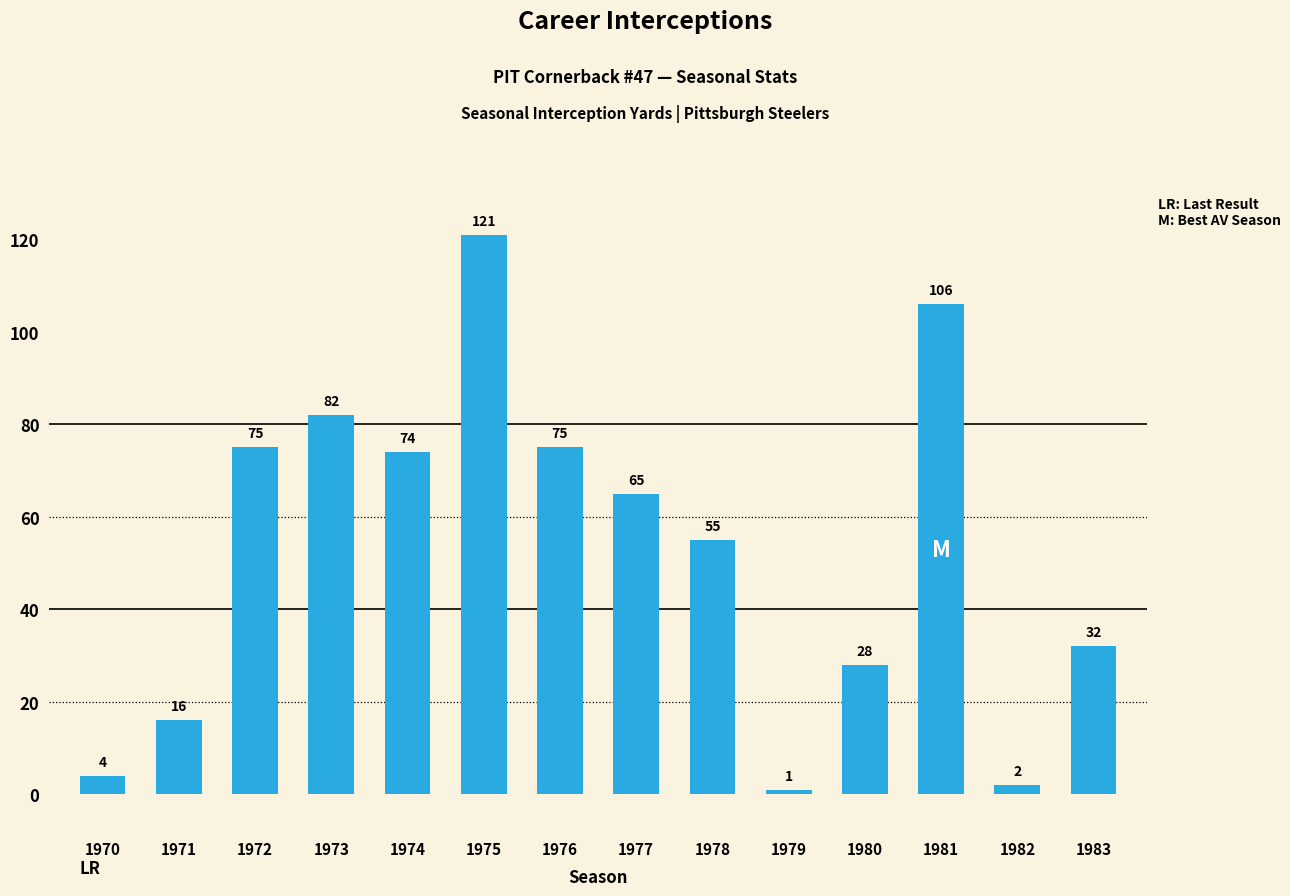

How many values are below 65?

7